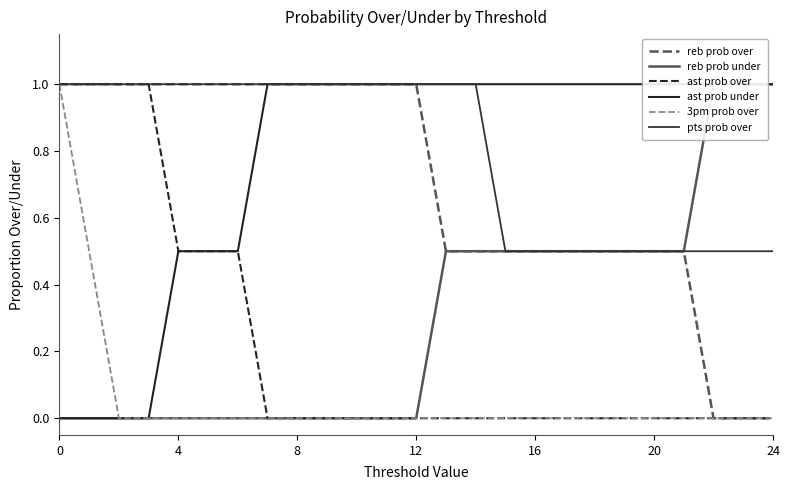

How many data points in ast prob under are less than 1?

7